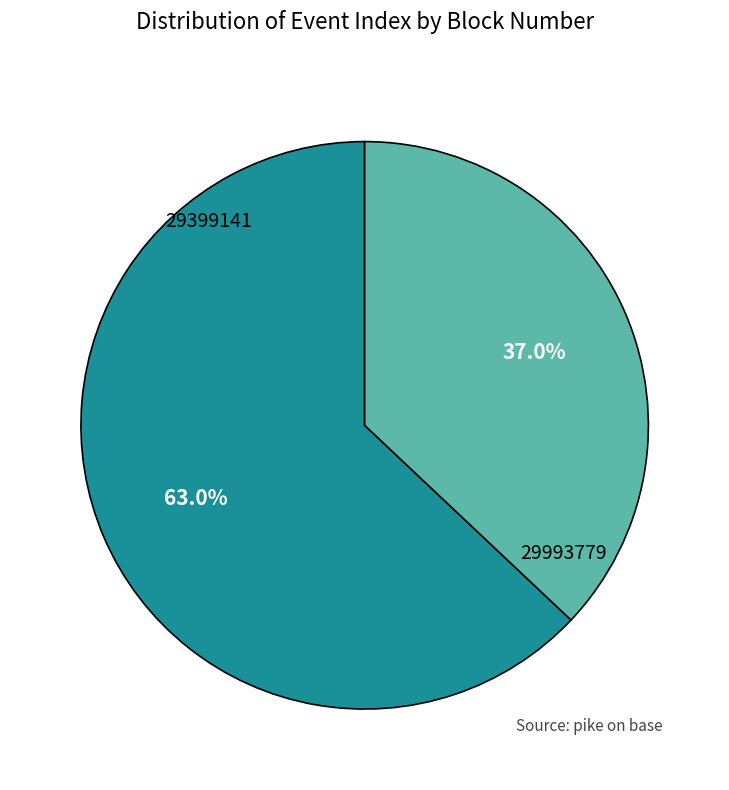

What percentage is the 29993779 slice, to the nearest percent?

37%